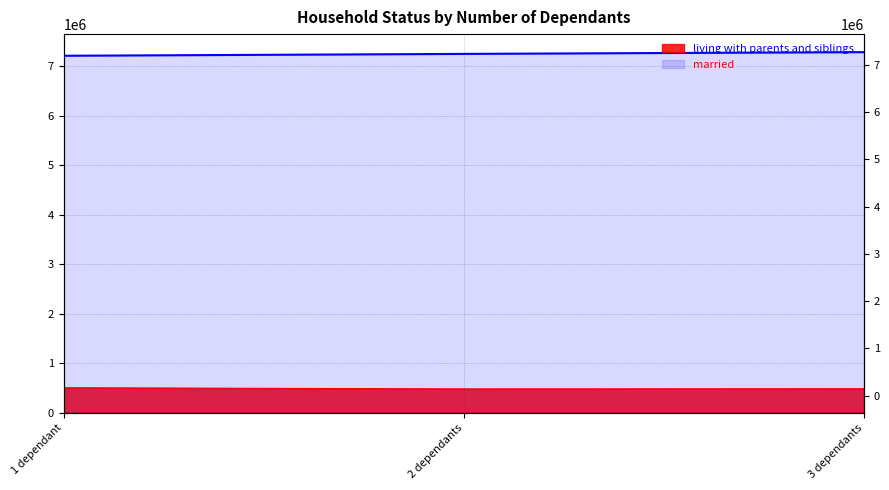

Reading left to right, list all the values displayed in this chart.

living with parents and siblings: 1 dependant=508045	2 dependants=484658	3 dependants=488469
married: 1 dependant=7211061	2 dependants=7248603	3 dependants=7284047